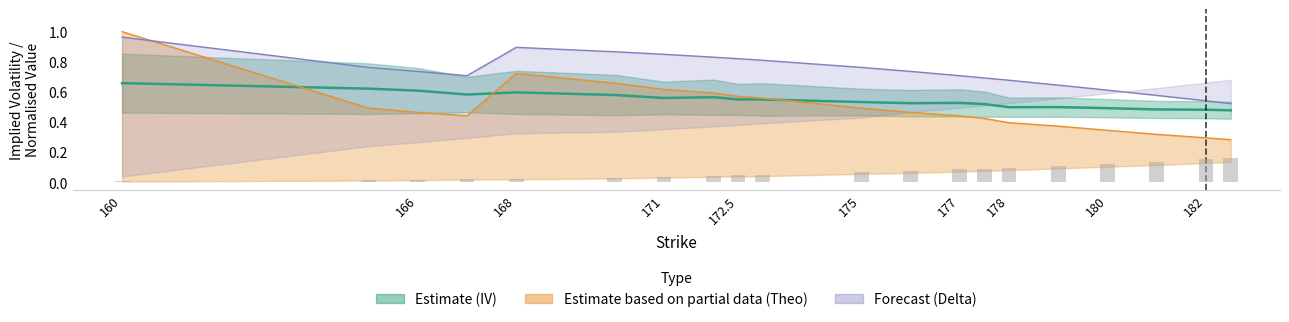

At which category does the chart reach its peak across all series?

160